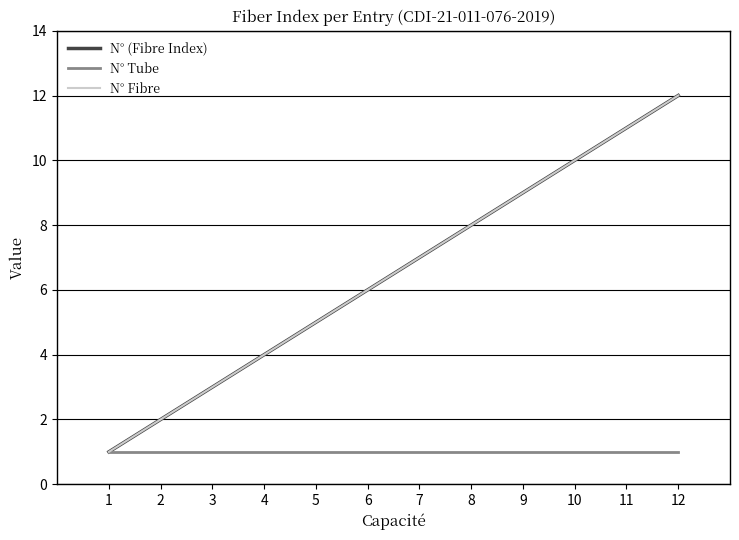

How many lines are shown in the chart?

3